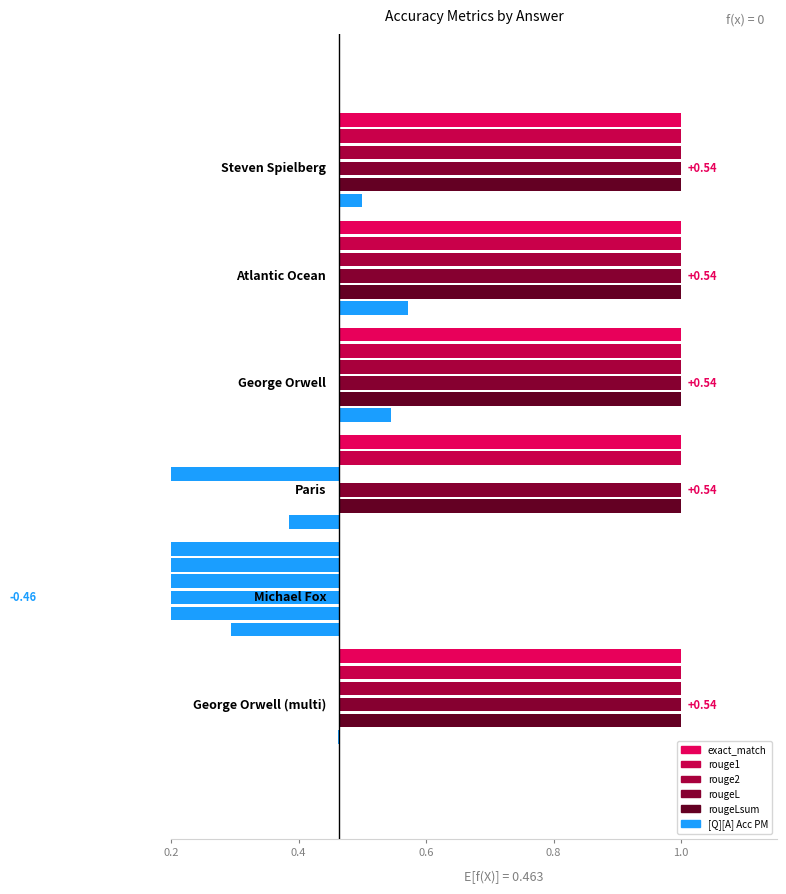

Is the value of rouge2 at George Orwell greater than the value of rouge1 at George Orwell?

No